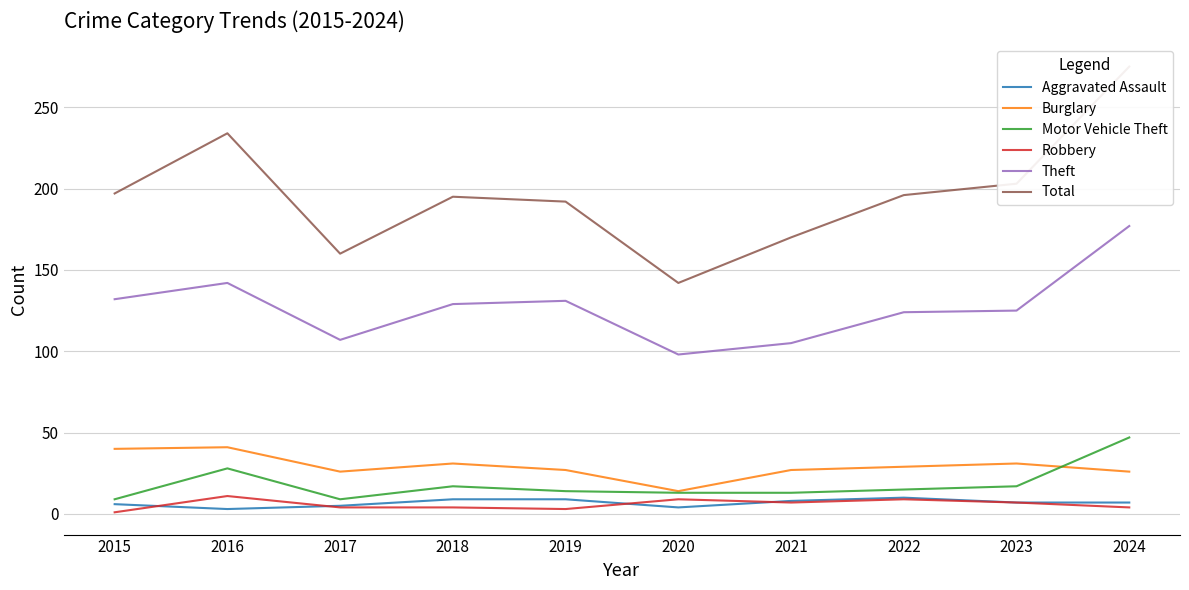

Rank the categories by Motor Vehicle Theft value from highest to lowest.

2024, 2016, 2018, 2023, 2022, 2019, 2020, 2021, 2015, 2017